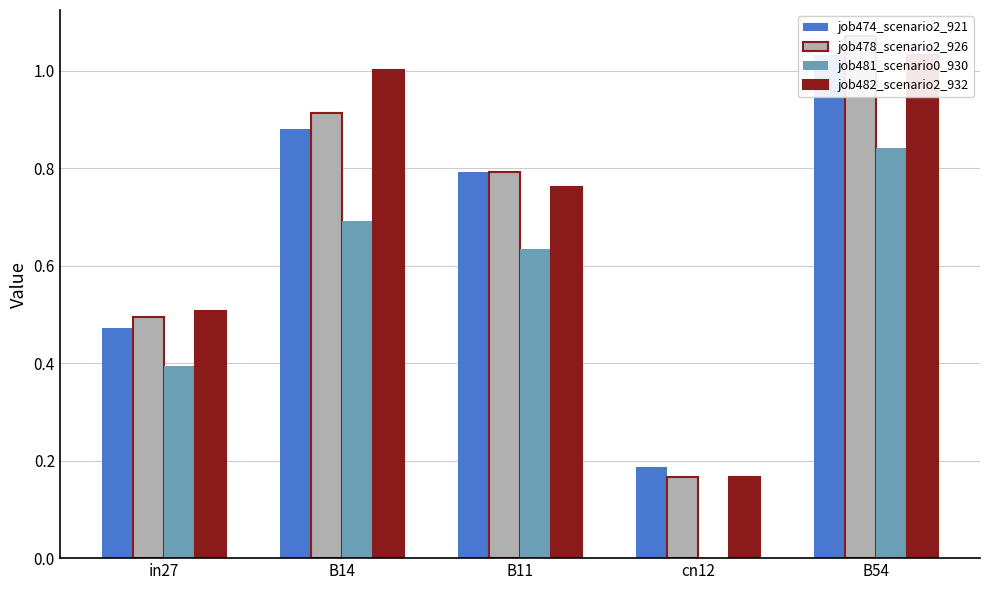

What is the spread (max minus min) of values at B54?

0.2